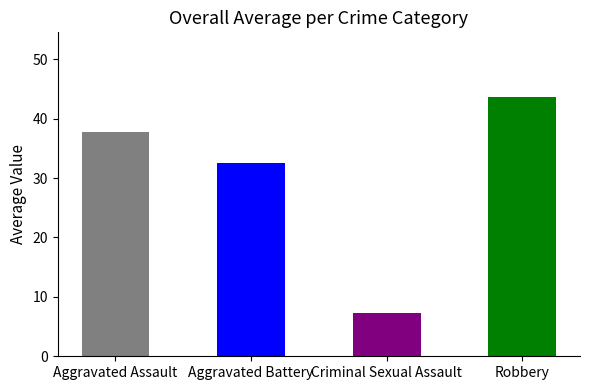

List the labels in order of value, smallest first.

Criminal Sexual Assault, Aggravated Battery, Aggravated Assault, Robbery